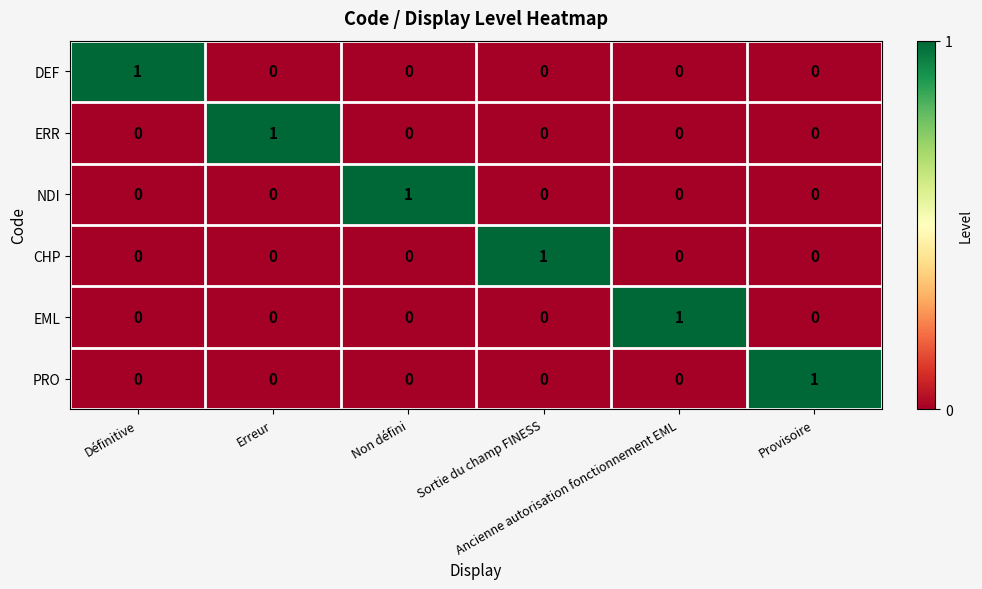

At how many categories does at least one series exceed 0?

6